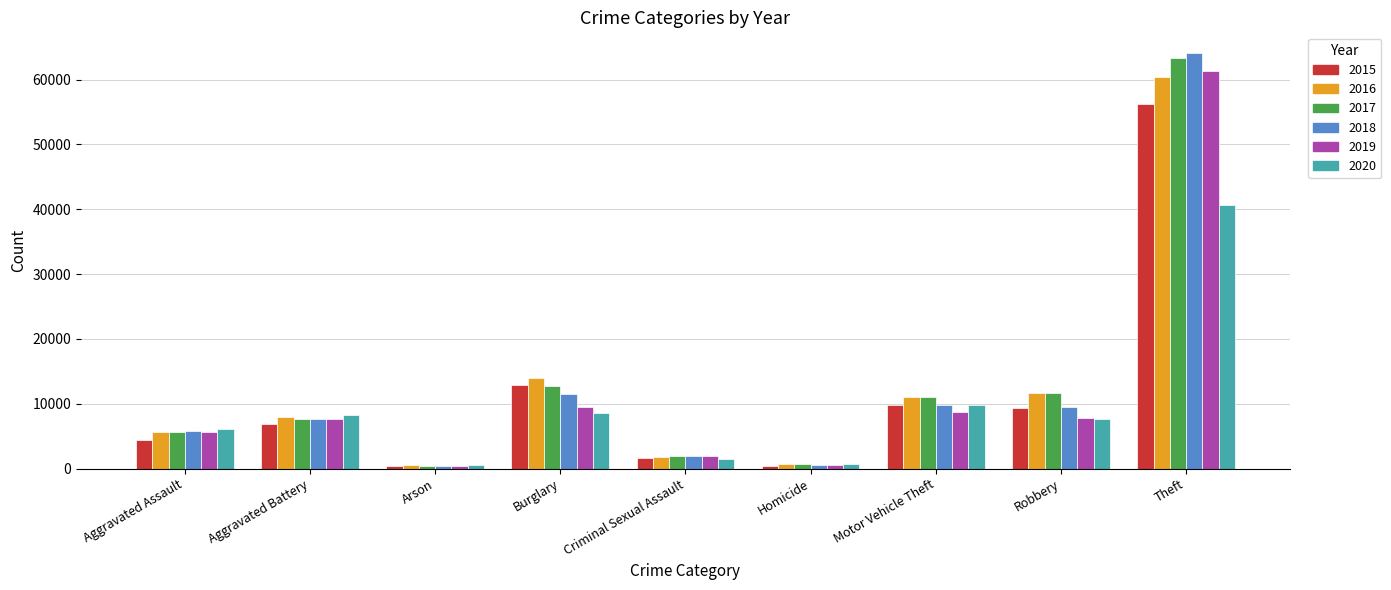

Is the value of 2020 at Theft greater than the value of 2018 at Aggravated Battery?

Yes